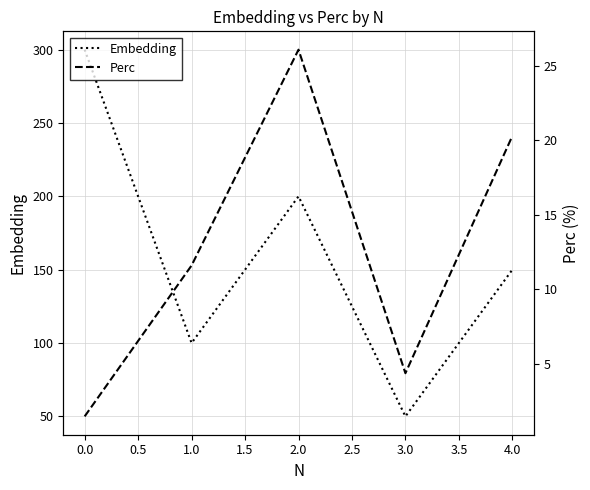

True or false: Embedding and Perc cross at least once.

False